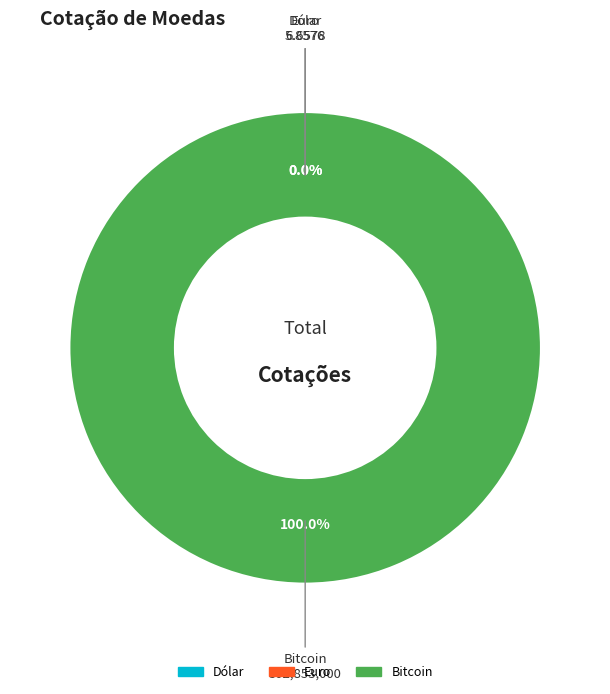

How many slices are in this pie chart?

3